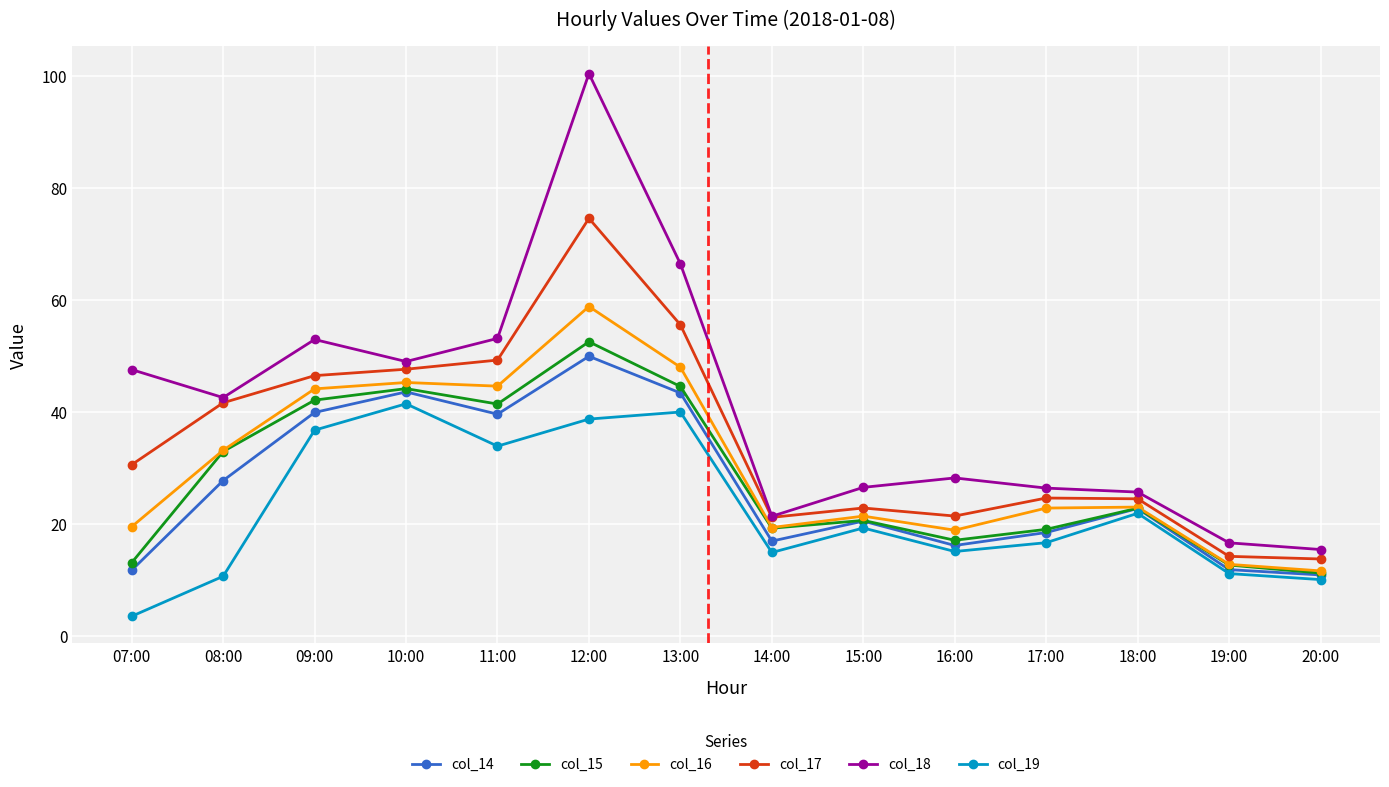

True or false: col_18 and col_15 intersect in this chart.

False